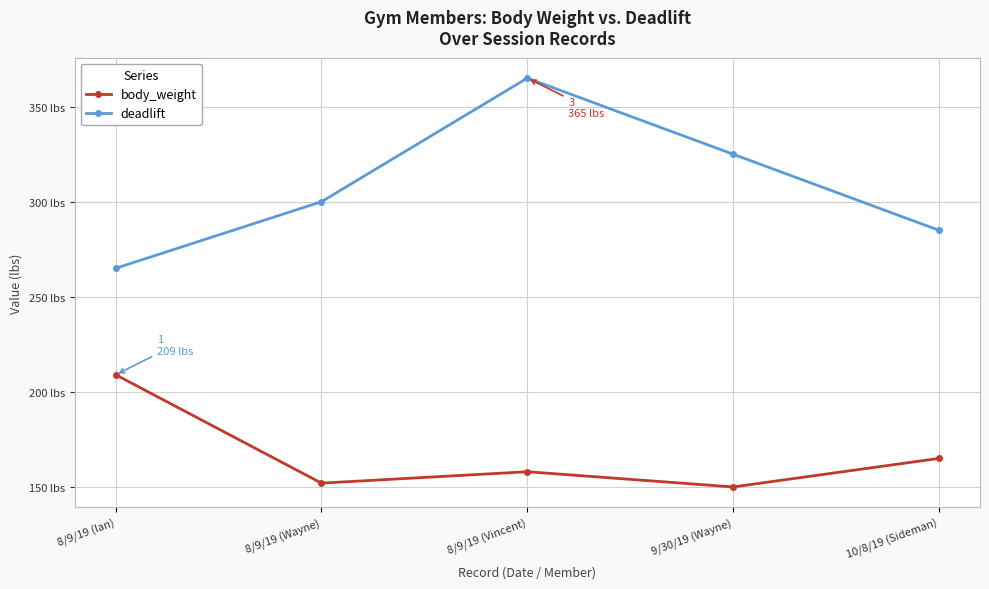

Does the chart display data point markers on the line(s)?

Yes